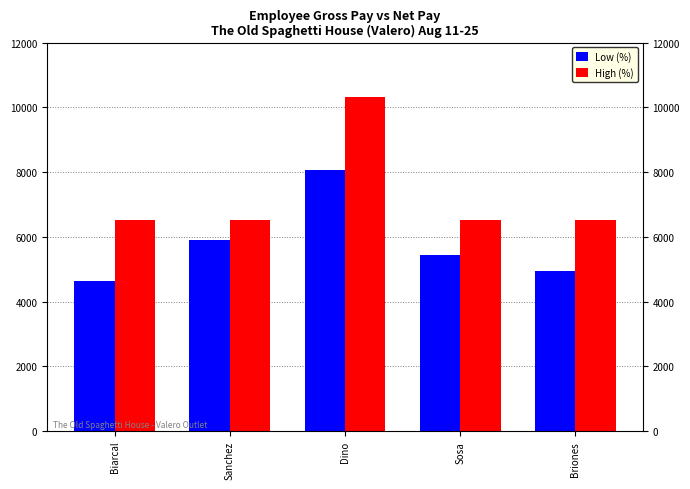

At which label is High (%) closest to 8424?

Biarcal